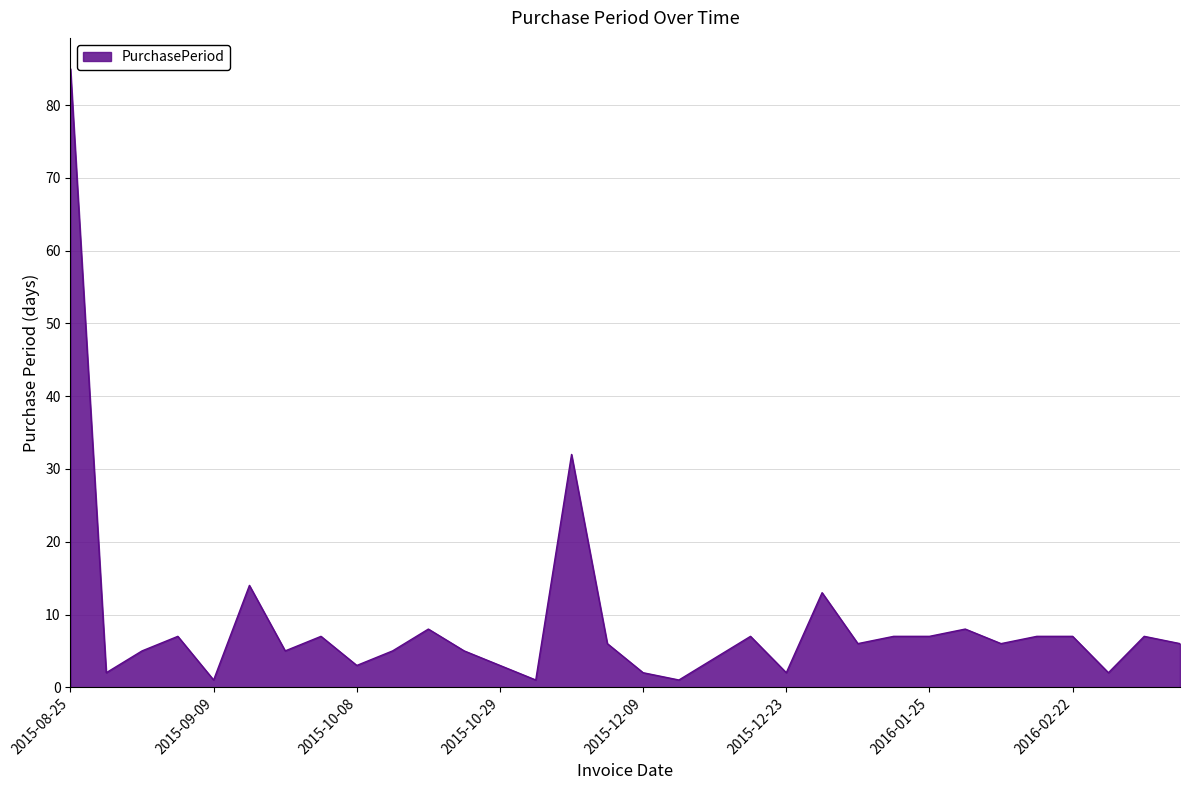

What is the difference between the second highest and second lowest values?

31